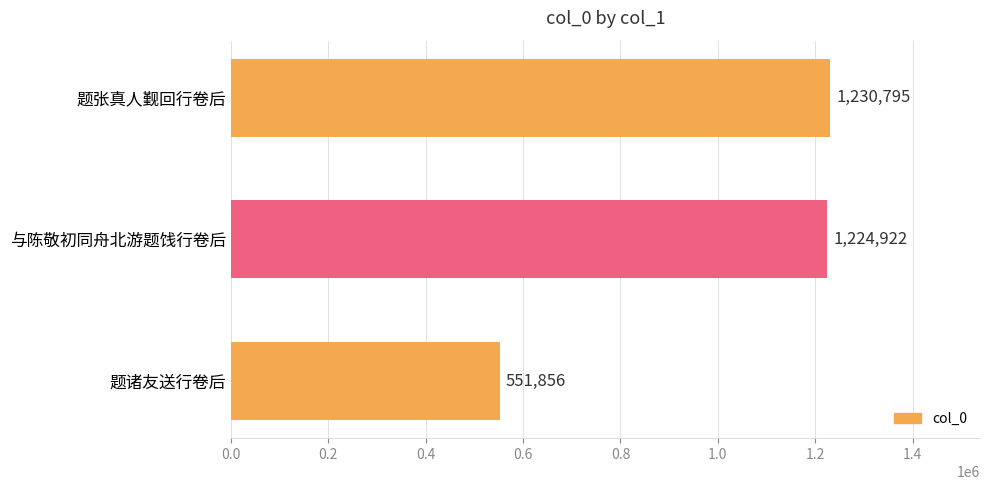

List the labels in order of value, smallest first.

题诸友送行卷后, 与陈敬初同舟北游题饯行卷后, 题张真人觐回行卷后